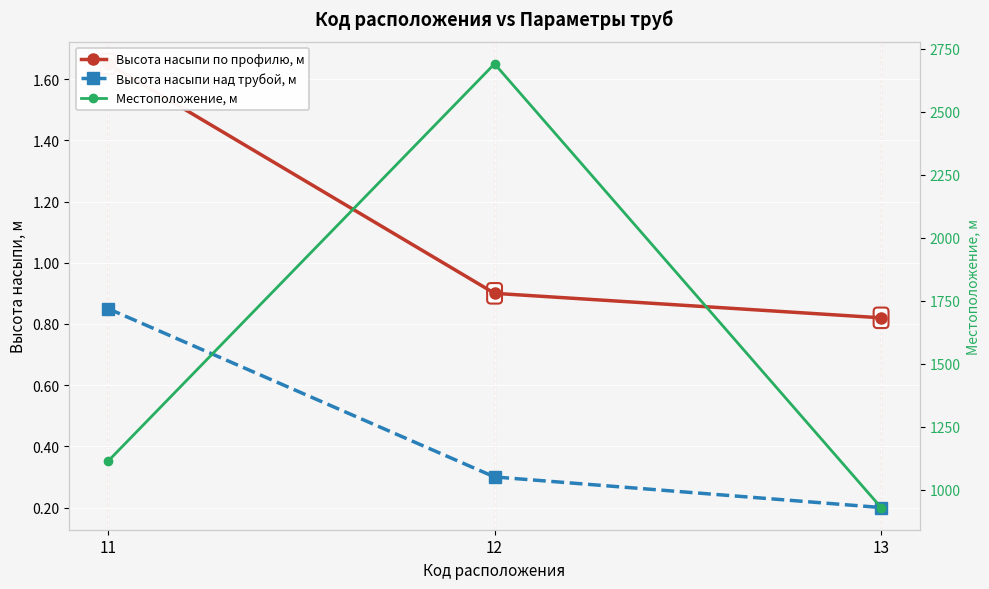

Count the number of data series in this chart.

3